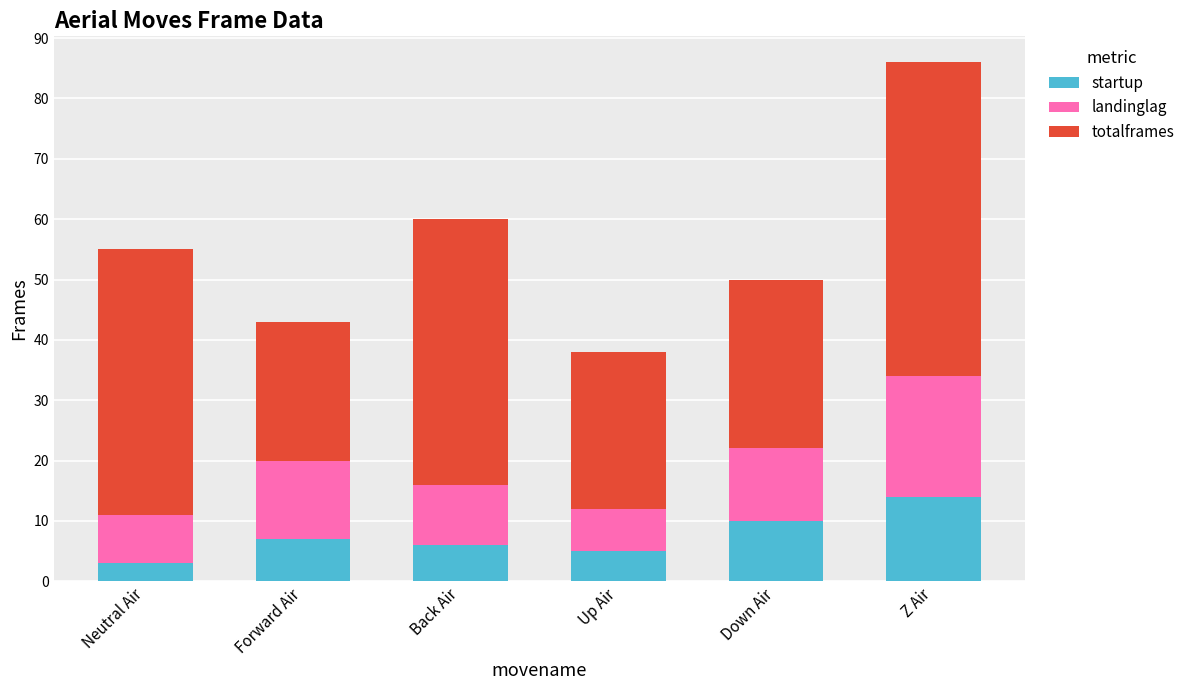

The value of startup at Neutral Air is 3. True or false?

True